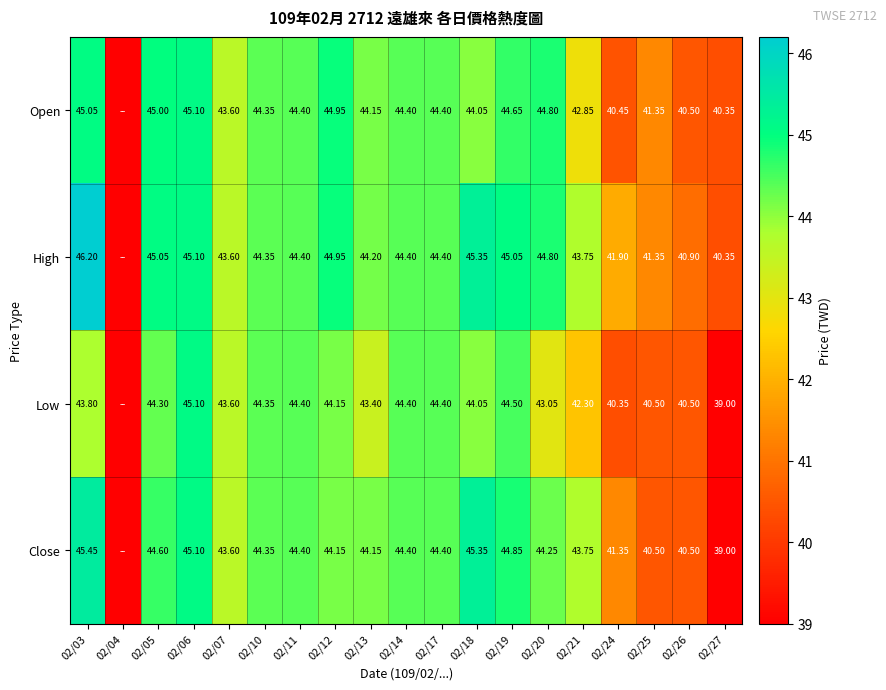

Is it true that Close equals 44.2 at 02/20?

True